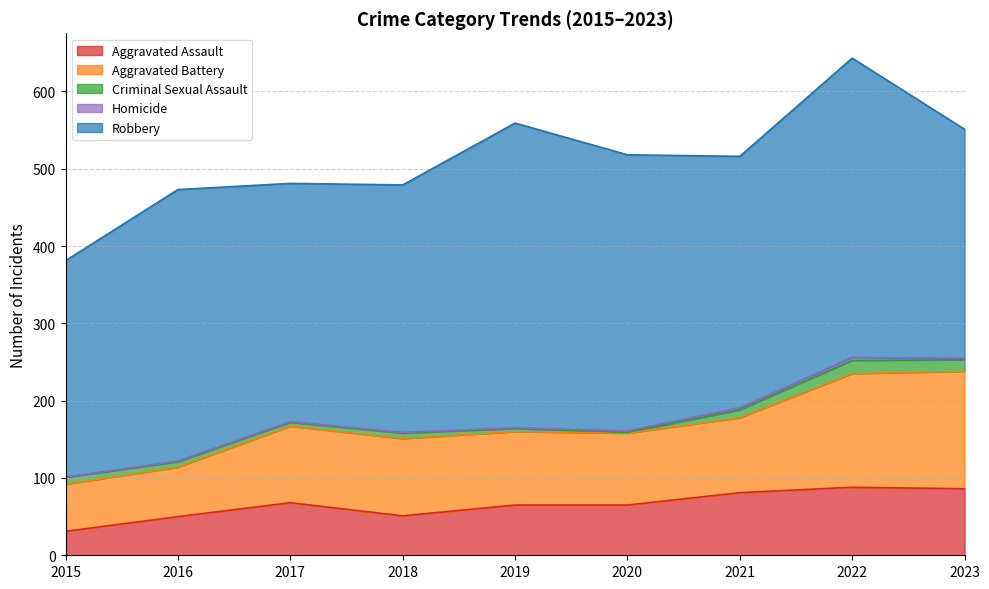

Which series has the widest spread of values?

Robbery